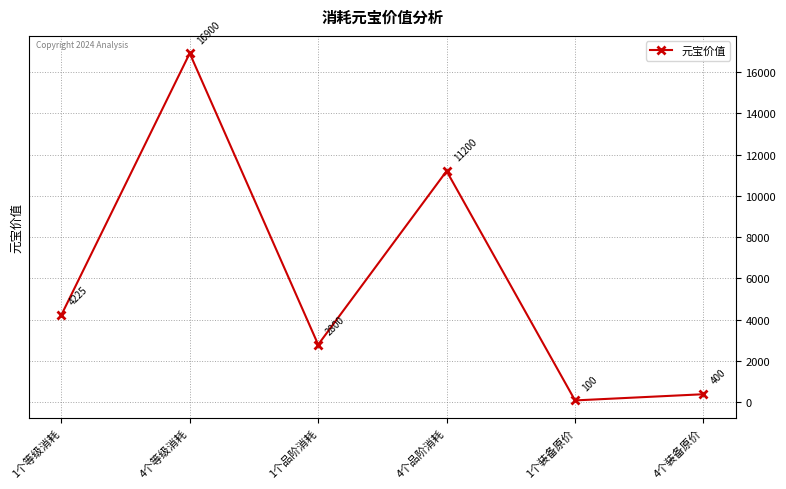

Reading left to right, transcribe all the data shown in this chart.

1个等级消耗=4225	4个等级消耗=16900	1个品阶消耗=2800	4个品阶消耗=11200	1个装备原价=100	4个装备原价=400